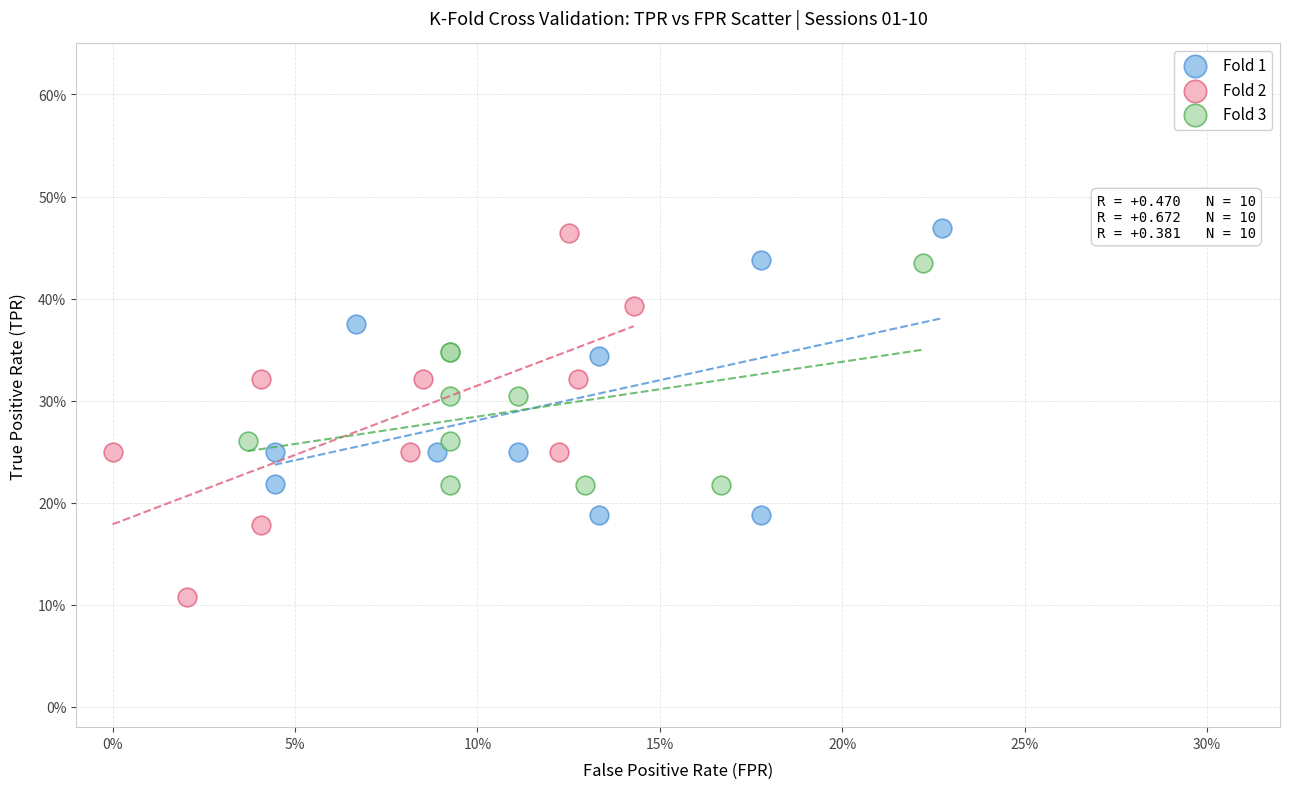

What are all the series names shown in the legend?

Fold 1, Fold 2, Fold 3